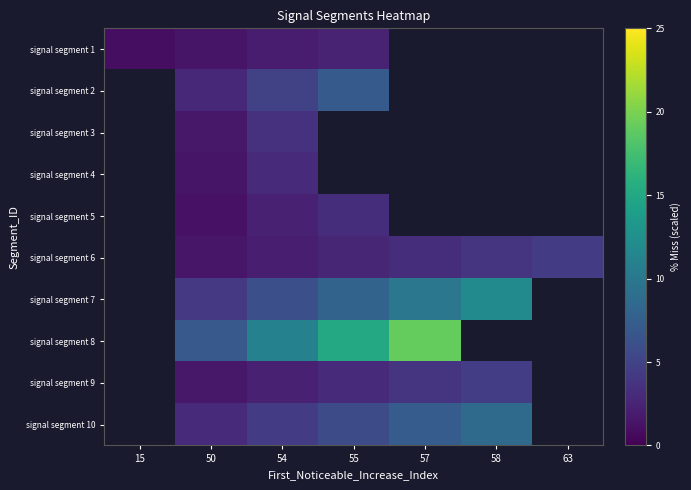

At which label does row_0 first exceed 2?

55